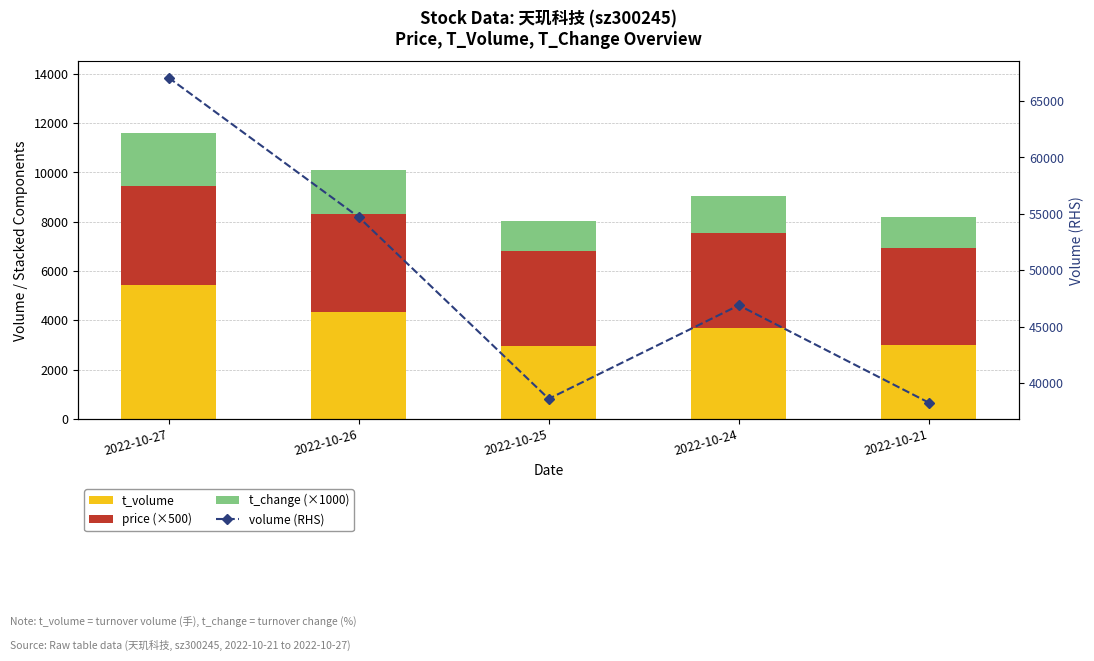

Reading right to left, extract all data points from this chart.

t_volume: 3015	3688	2962	4343	5413
price (×500): 3935	3865	3840	3985	4030
t_change (×1000): 1230	1510	1240	1760	2160
volume (RHS): 38273	46901	38616	54723	67076